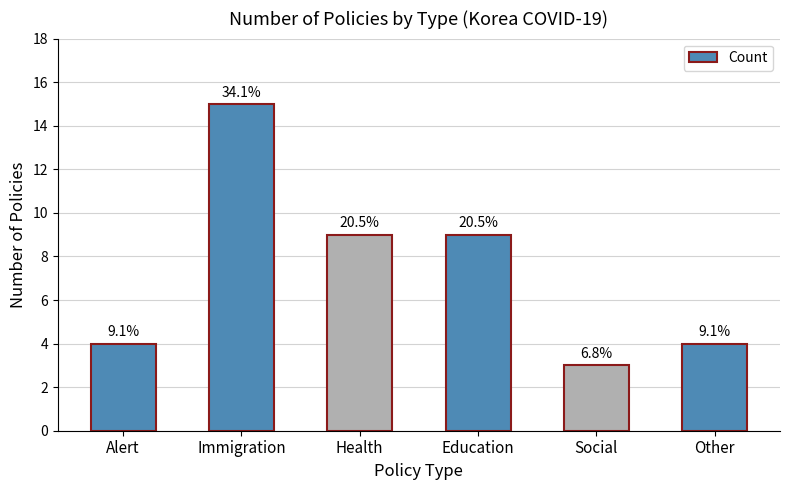

How many bars are there in total?

6